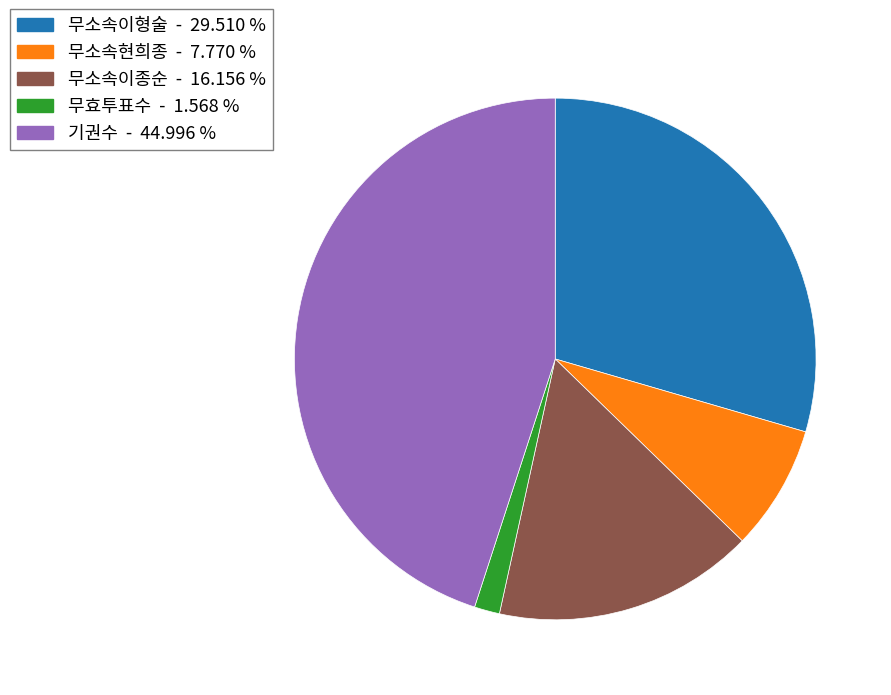

Is 무소속이형술 the majority of the pie?

No